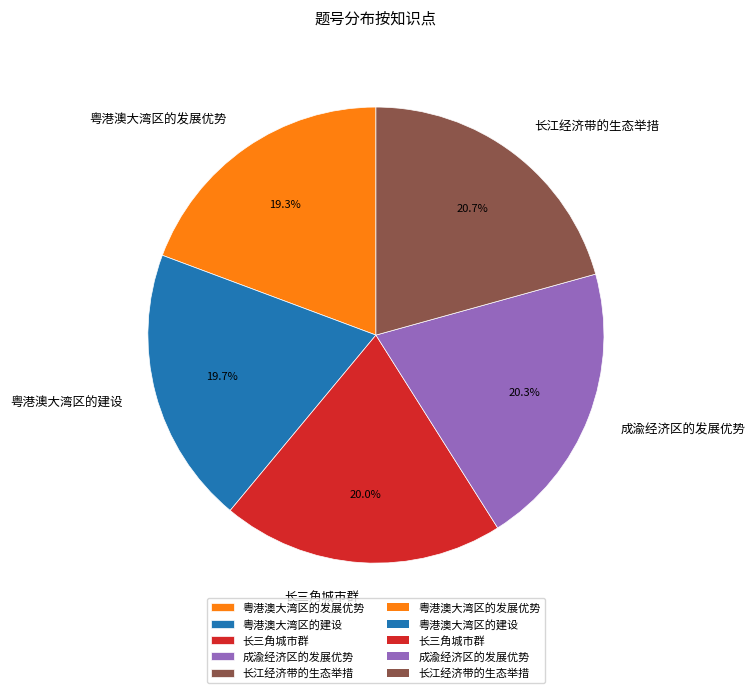

To the nearest percent, what is the average slice percentage?

20%